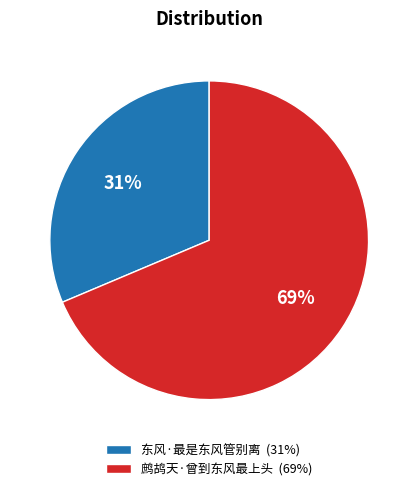

Which category has the biggest portion of the pie?

鹧鸪天·曾到东风最上头